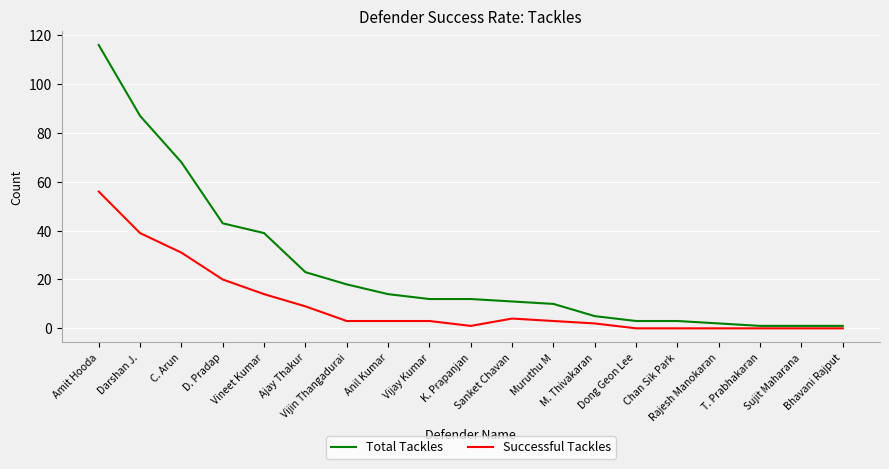

At which label is Successful Tackles closest to 28?

C. Arun